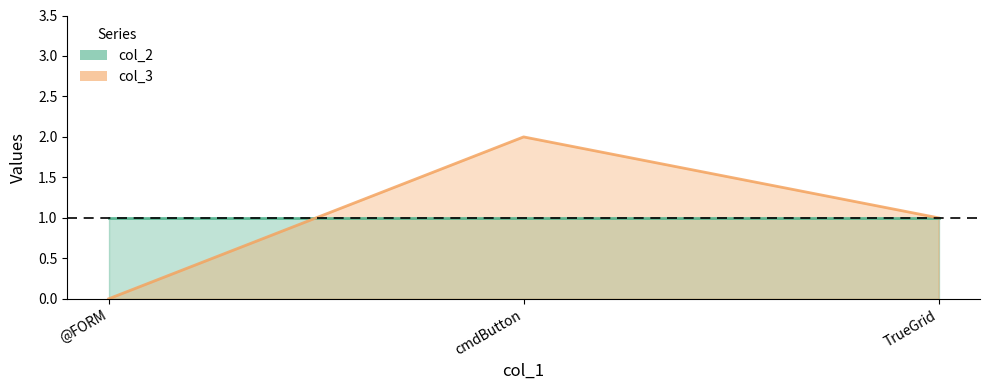

Which category has the highest value across all series?

cmdButton